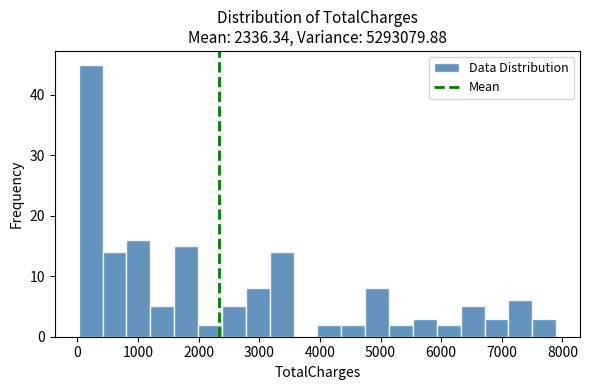

Read against the x-axis, roughly where is the centre of the tallest bar?

200